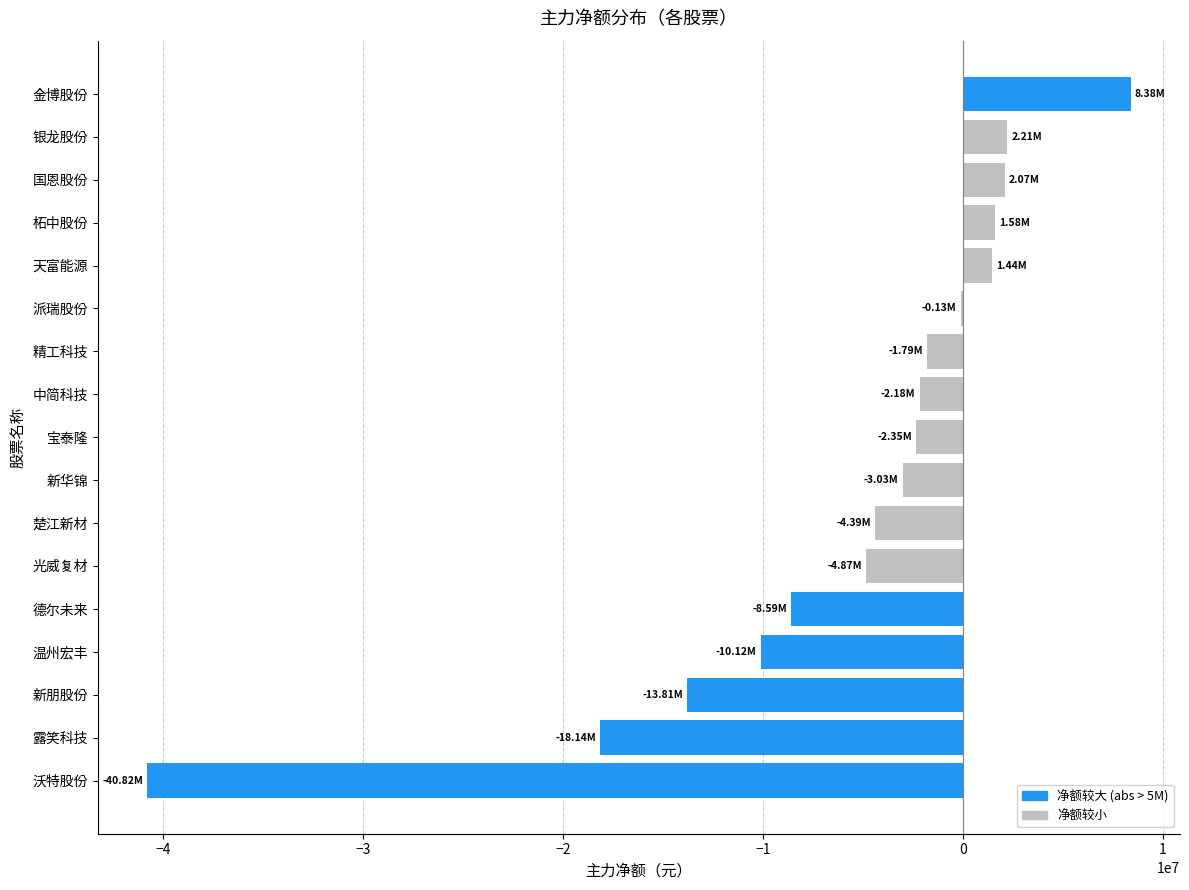

Which label corresponds to the largest value in the chart?

金博股份